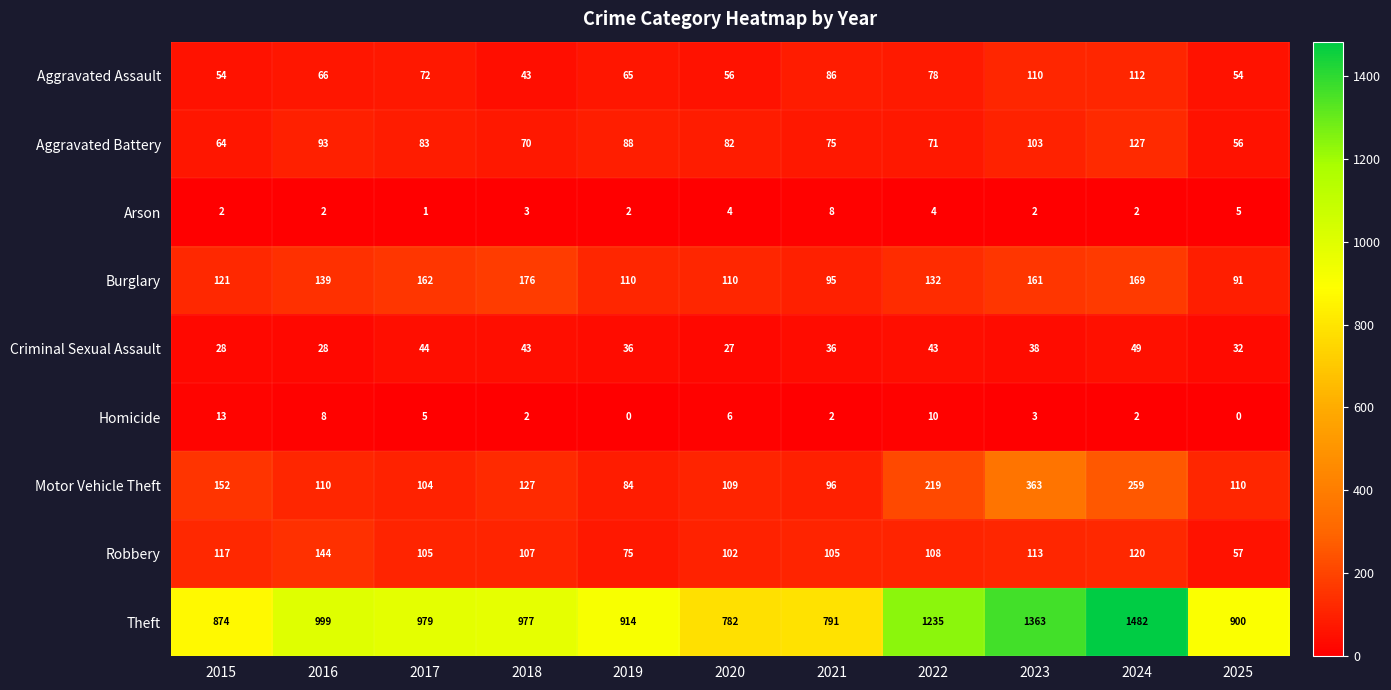

Count the number of categories in the chart.

11